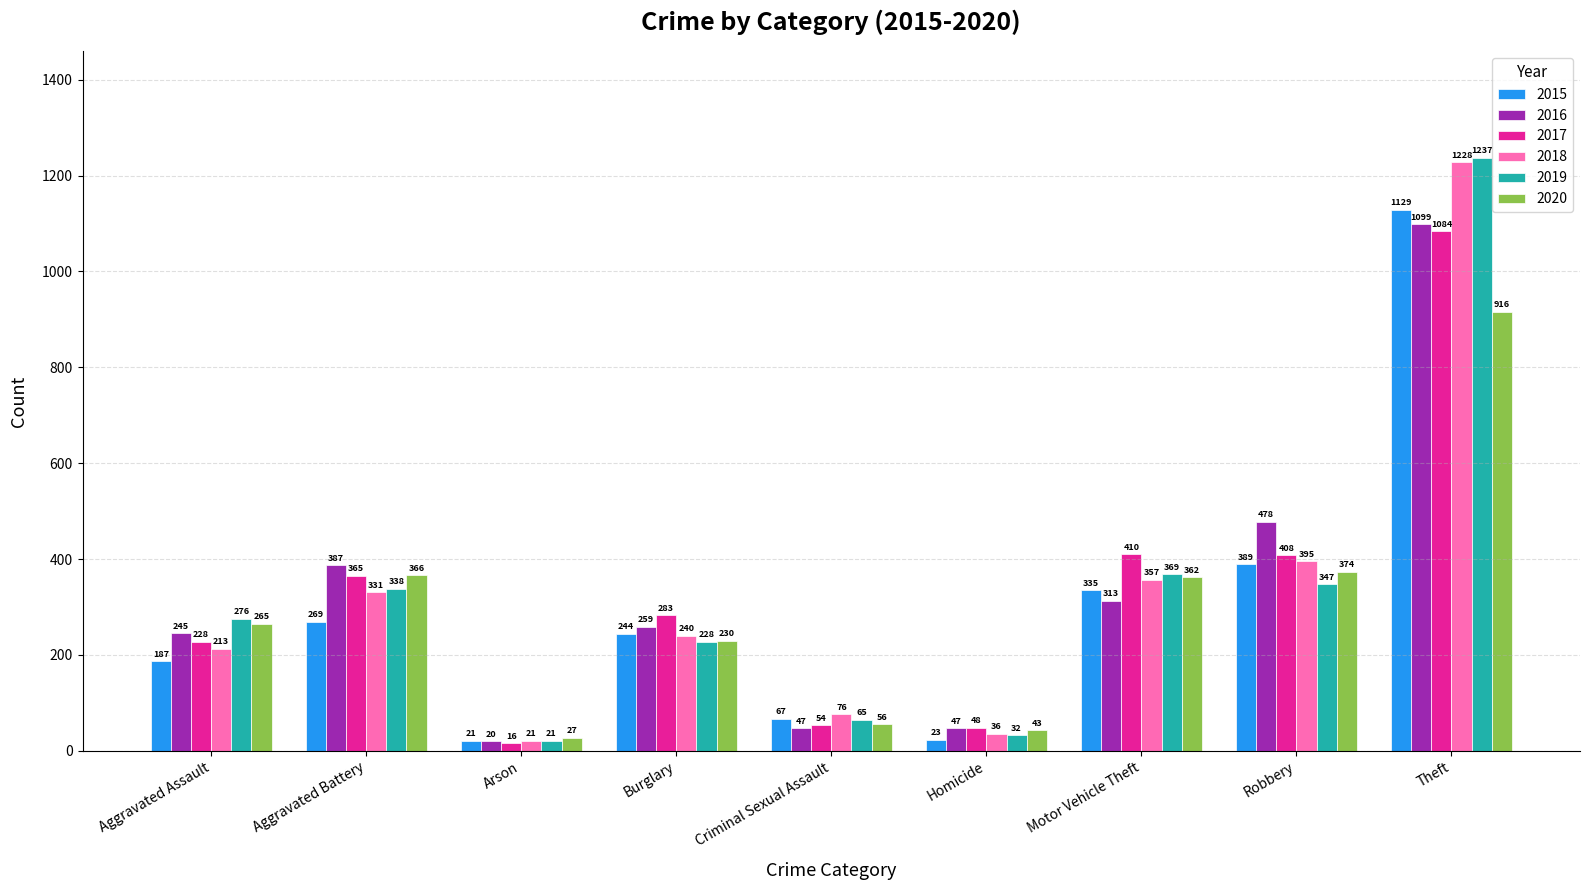

Are the bars grouped side by side (vs. stacked)?

Yes